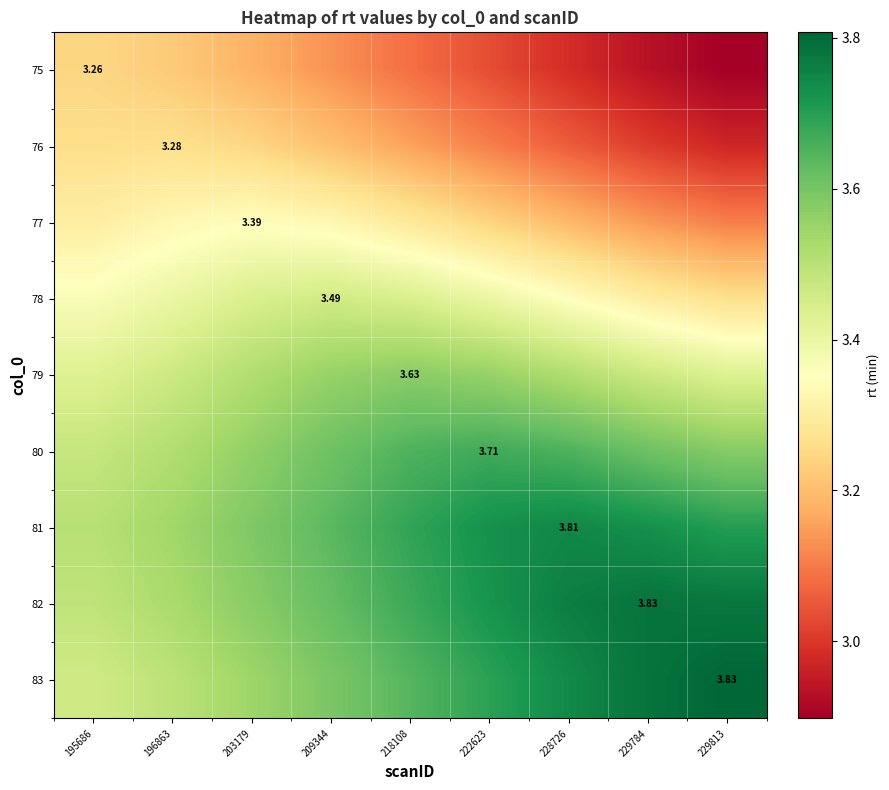

Rank the series by their maximum value, from highest to lowest.

83, 82, 81, 80, 79, 78, 77, 76, 75